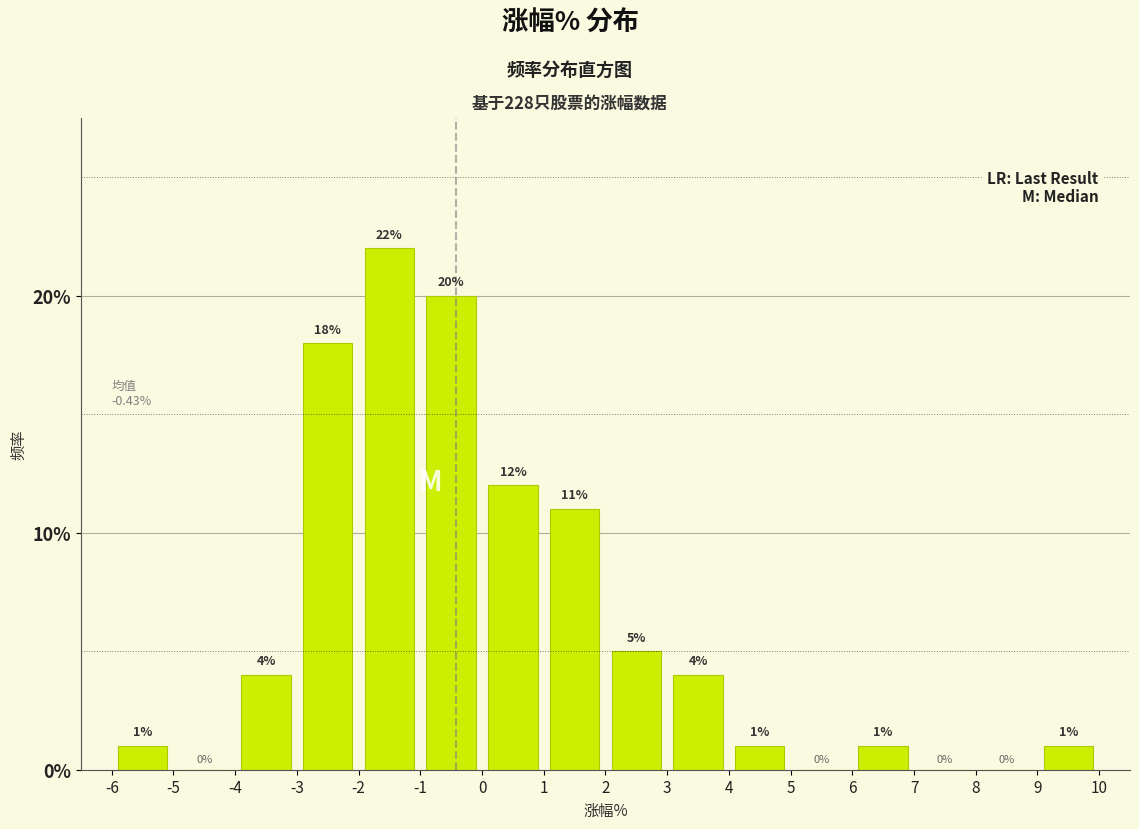

Which range on the x-axis has the tallest bar?

-2 to -1